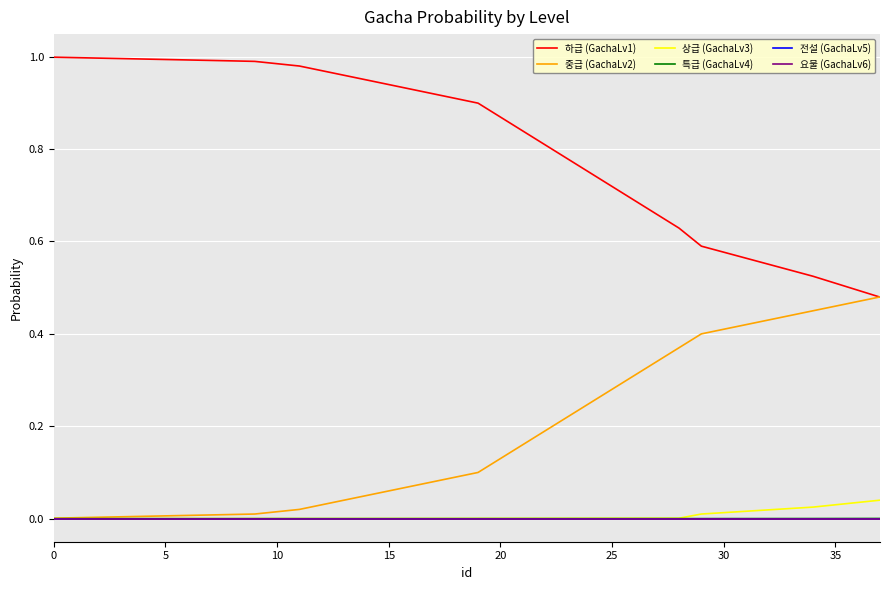

Does the chart display data point markers on the line(s)?

No